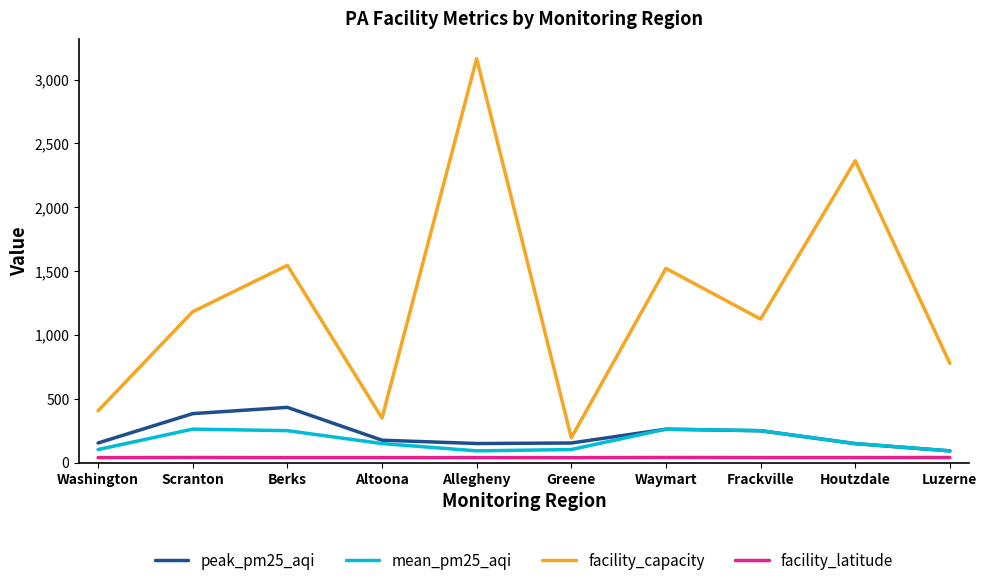

At Allegheny, list the series in order from smallest to largest.

facility_latitude, mean_pm25_aqi, peak_pm25_aqi, facility_capacity